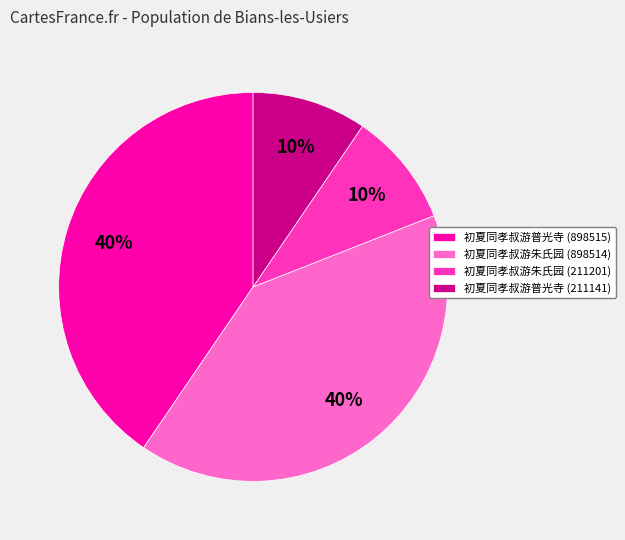

Is it true that 初夏同孝叔游普光寺 (898515) is 34% of the pie?

False